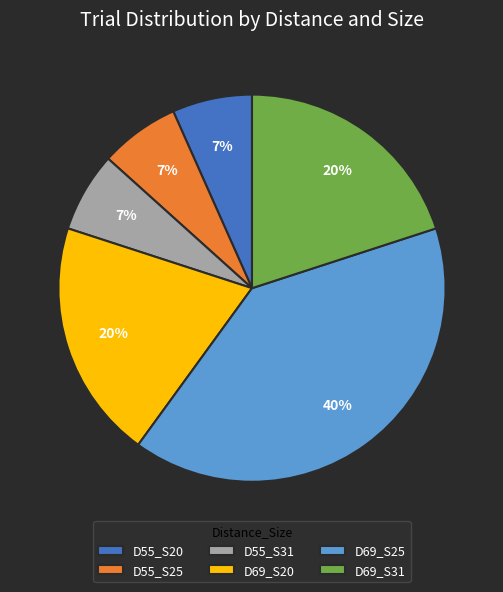

What is the ratio of the value at D55_S25 to the value at D69_S20?

0.3